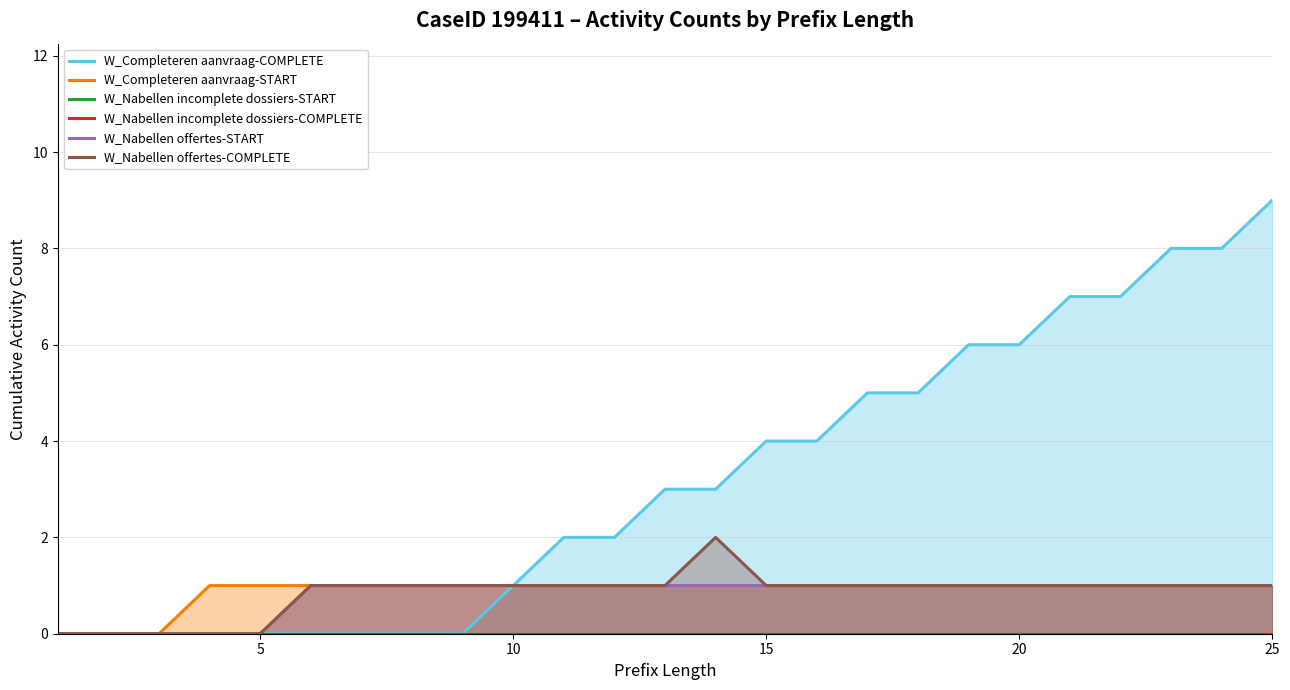

True or false: W_Nabellen incomplete dossiers-START has more than 0 points higher than both neighbors.

False